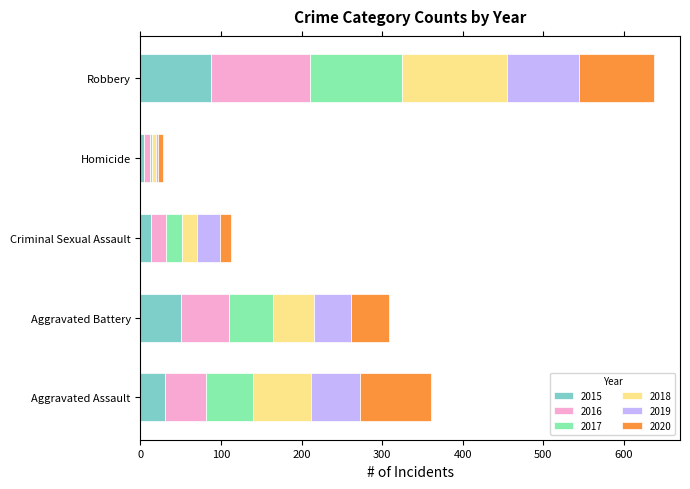

At which category is the sum across all series the highest?

Robbery